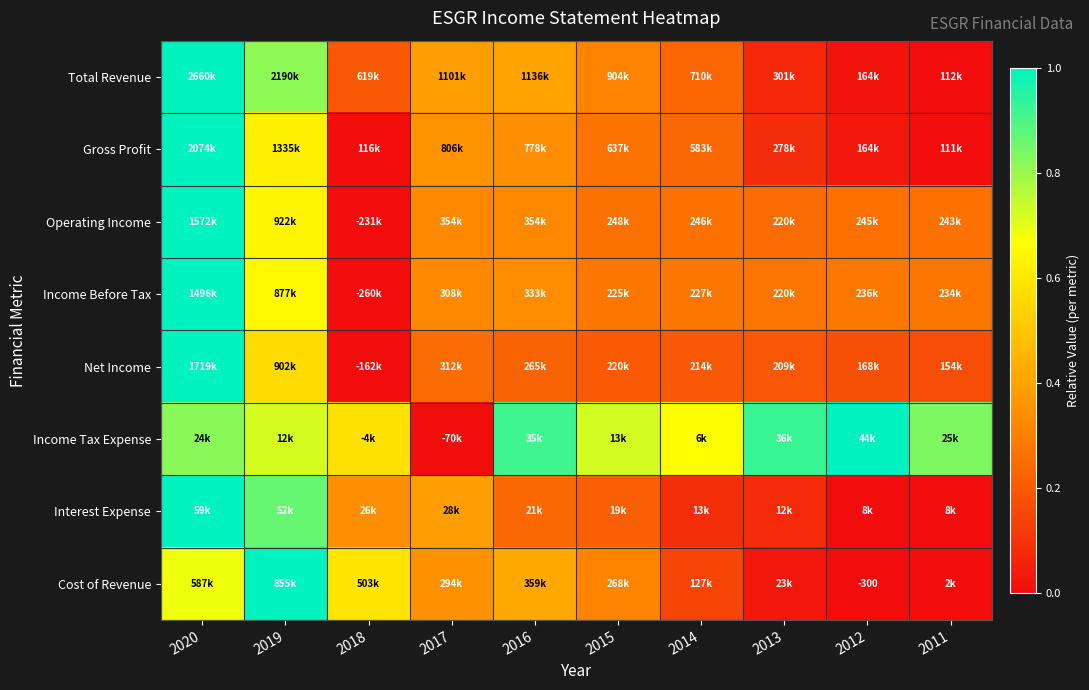

At which category does the chart reach its peak across all series?

2020